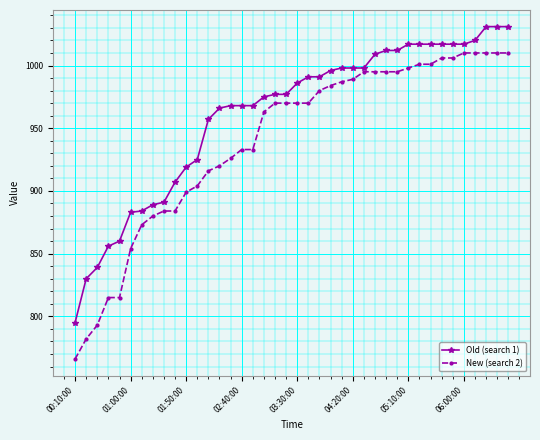

Which series has the largest range (max minus min)?

New (search 2)